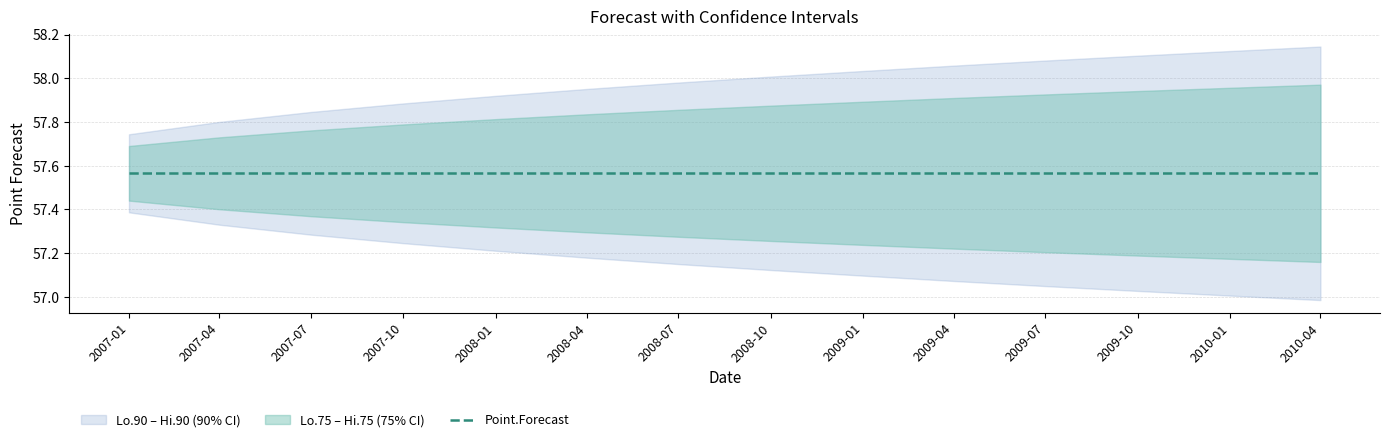

Reading left to right, what are all the values shown in this chart?

Lo.90: 57.4	57.3	57.3	57.2	57.2	57.2	57.2	57.1	57.1	57.1	57.0	57.0	57.0	57.0
Lo.75: 57.4	57.4	57.4	57.3	57.3	57.3	57.3	57.3	57.2	57.2	57.2	57.2	57.2	57.2
Point.Forecast: 57.6	57.6	57.6	57.6	57.6	57.6	57.6	57.6	57.6	57.6	57.6	57.6	57.6	57.6
Hi.75: 57.7	57.7	57.8	57.8	57.8	57.8	57.9	57.9	57.9	57.9	57.9	57.9	58.0	58.0
Hi.90: 57.7	57.8	57.8	57.9	57.9	58.0	58.0	58.0	58.0	58.1	58.1	58.1	58.1	58.1